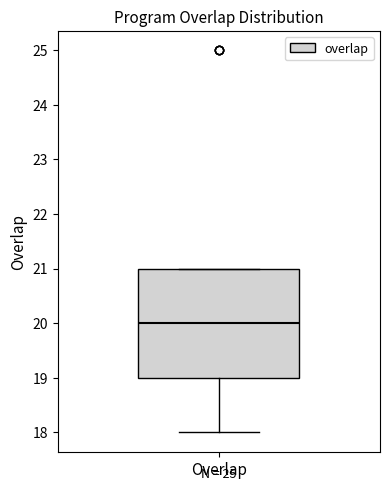

Where does the lower whisker of the box for Overlap end on the y-axis? The values are not printed on the chart, so give them approximately, as read against the axis.

18